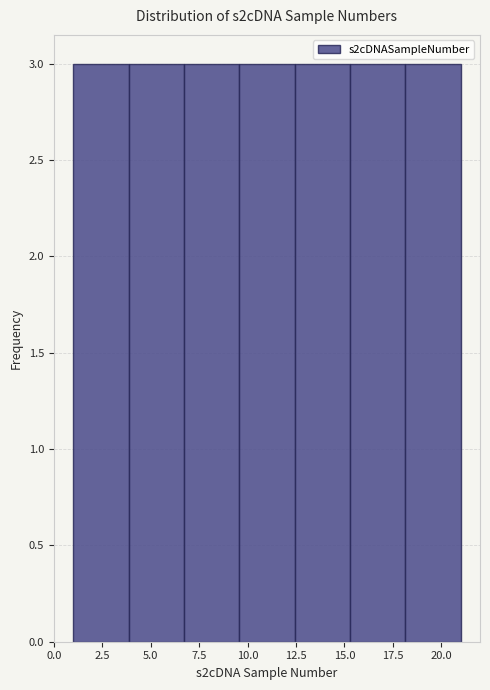

How tall is the bar that spans 9.5 to 12.5 on the x-axis? Neither the bar edges nor the heights are printed on the chart, so give them approximately, as read against the axes.

3